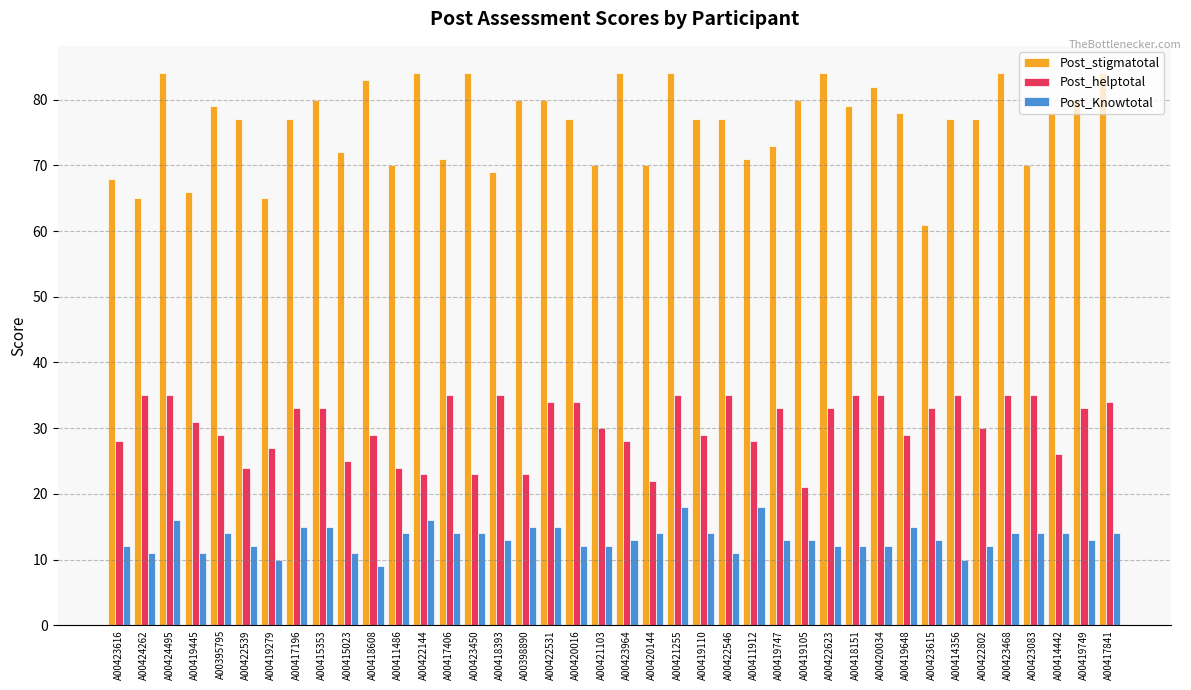

What is the total value across all series at A00423616?

108